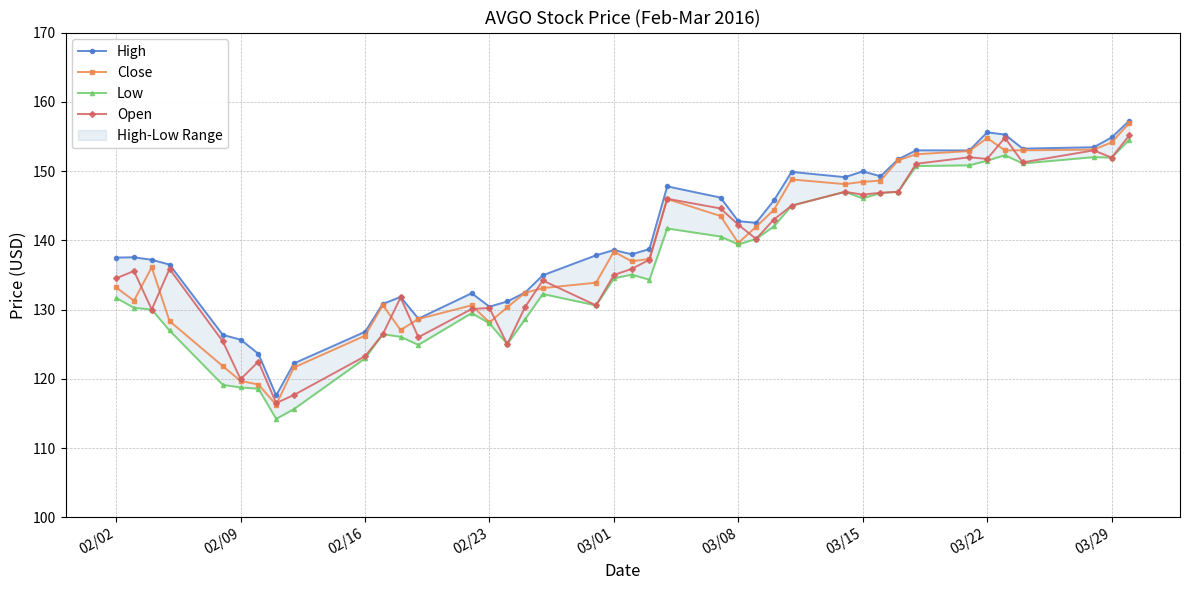

How many lines are shown in the chart?

4